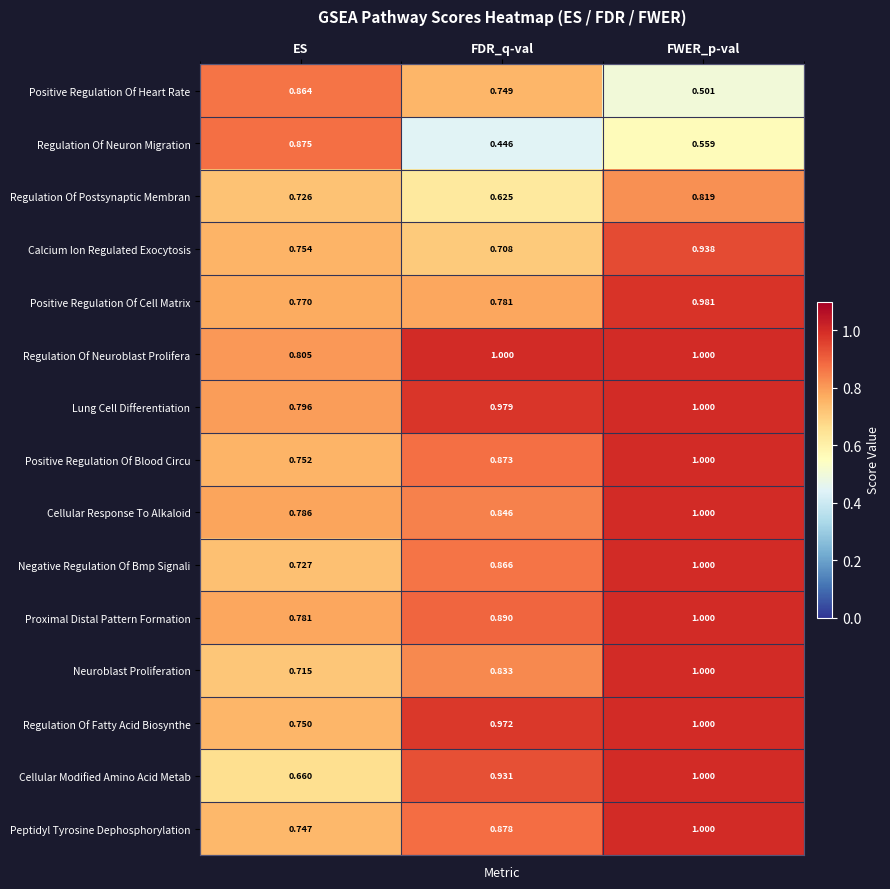

Which series has the largest range (max minus min)?

Regulation Of Neuron Migration